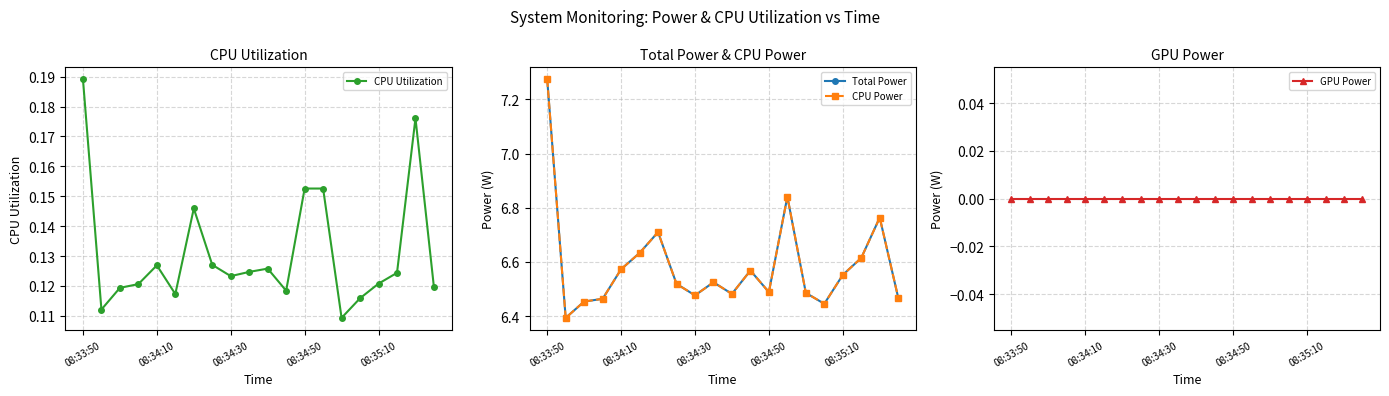

Count the CPU Utilization values in the range 0 to 1.

20